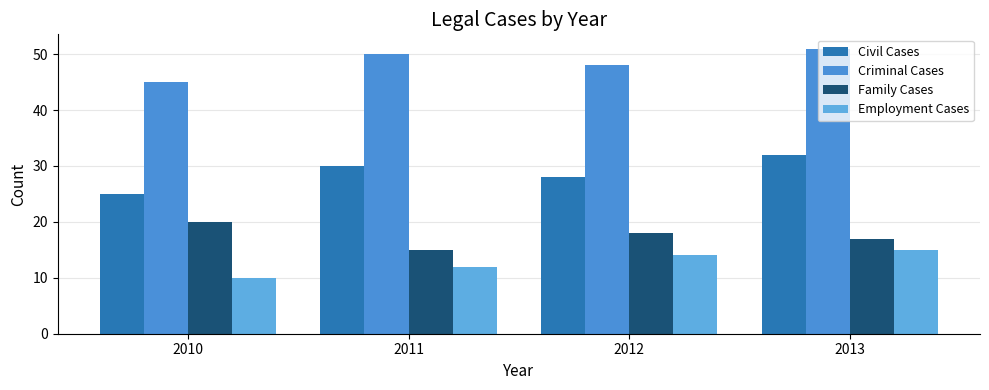

What is the total value across all series at 2010?

100